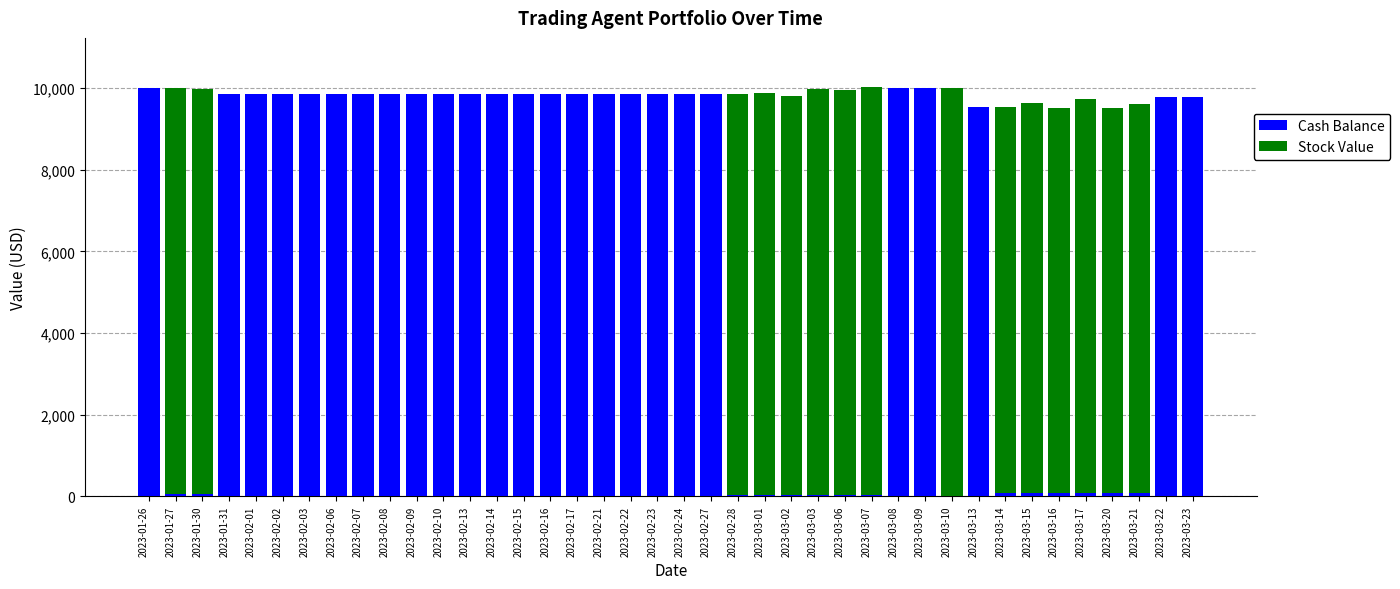

Where is Cash Balance nearest to the value 5005?

2023-03-13